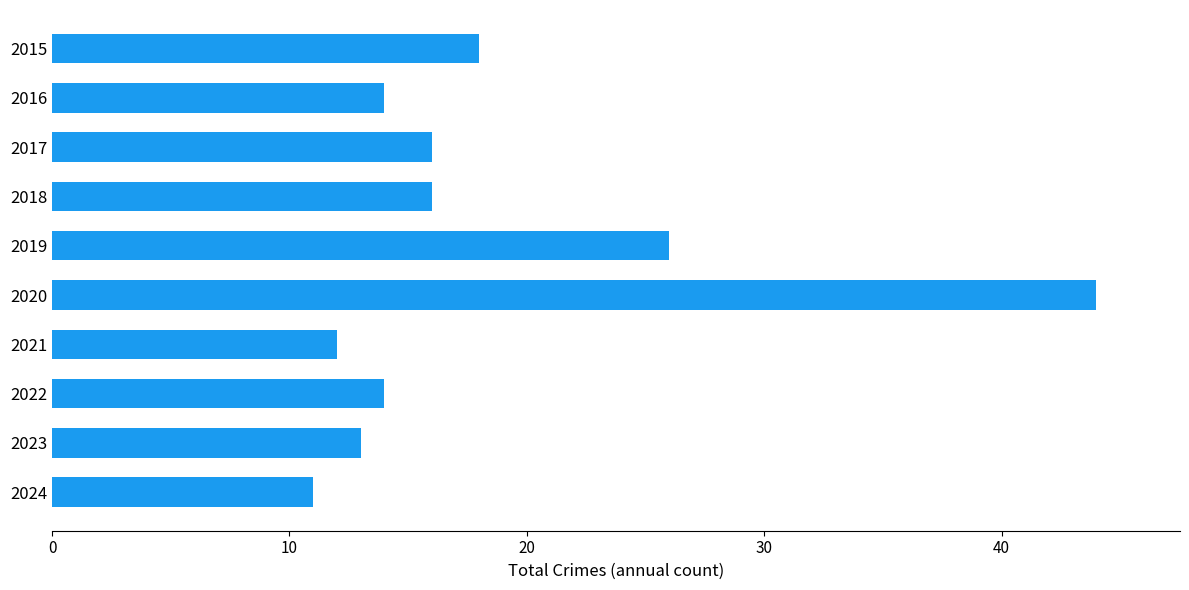

Which has a higher value, 2017 or 2019?

2019